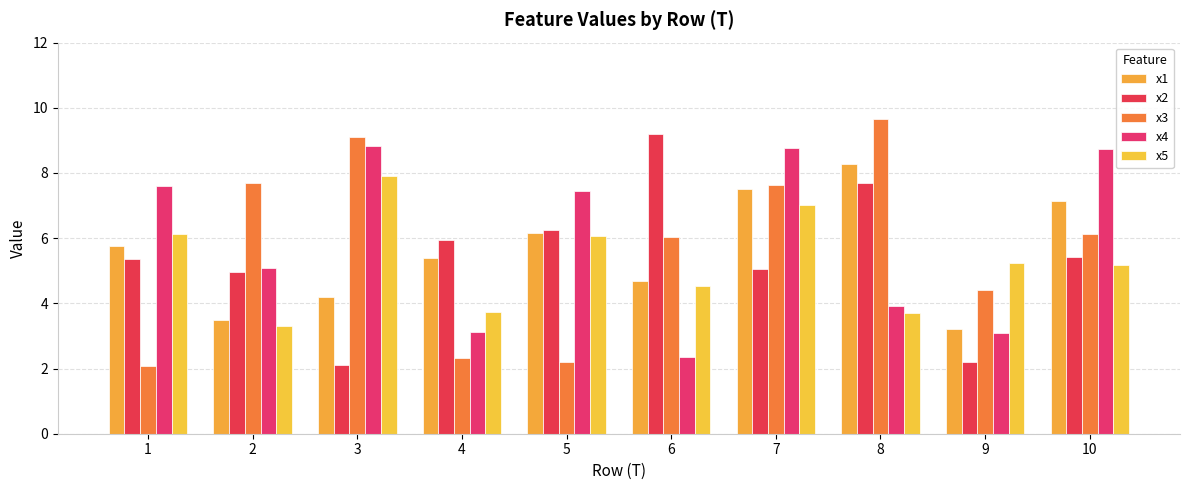

What is the value of the x5 bar at the 10th from the left?

5.2